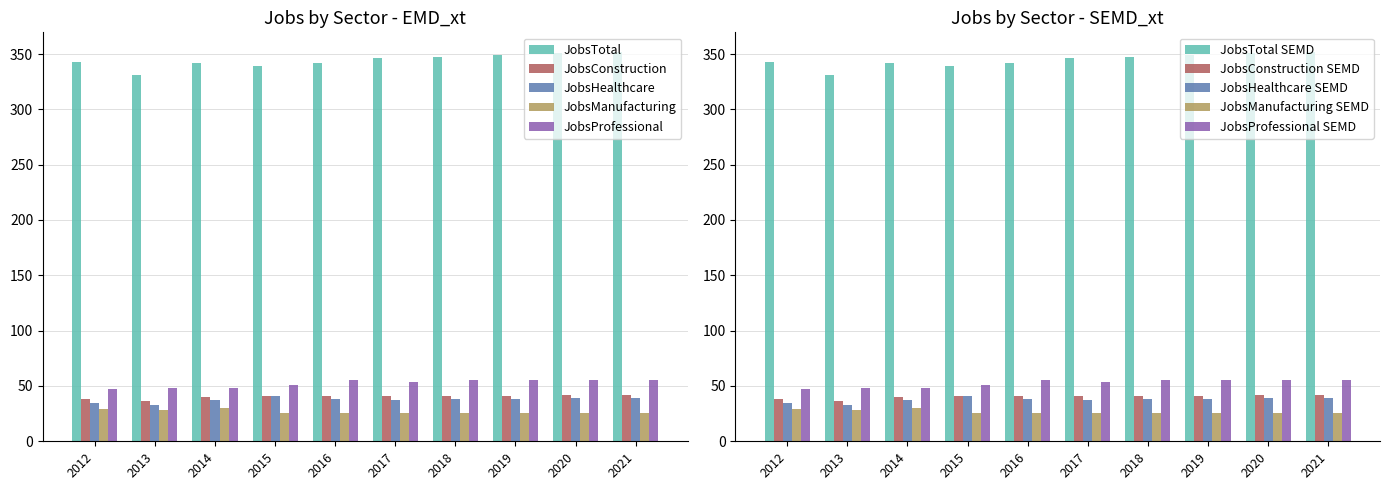

Reading left to right, list all the values displayed in this chart.

JobsTotal: 2012=343	2013=331	2014=342	2015=339	2016=342	2017=346	2018=347	2019=349	2020=351	2021=352
JobsConstruction: 2012=38	2013=36	2014=40	2015=41	2016=41	2017=41	2018=41	2019=41	2020=42	2021=42
JobsHealthcare: 2012=35	2013=33	2014=37	2015=41	2016=38	2017=37	2018=38	2019=38	2020=39	2021=39
JobsManufacturing: 2012=29	2013=28	2014=30	2015=26	2016=26	2017=26	2018=26	2019=26	2020=26	2021=26
JobsProfessional: 2012=47	2013=48	2014=48	2015=51	2016=55	2017=54	2018=55	2019=55	2020=55	2021=55